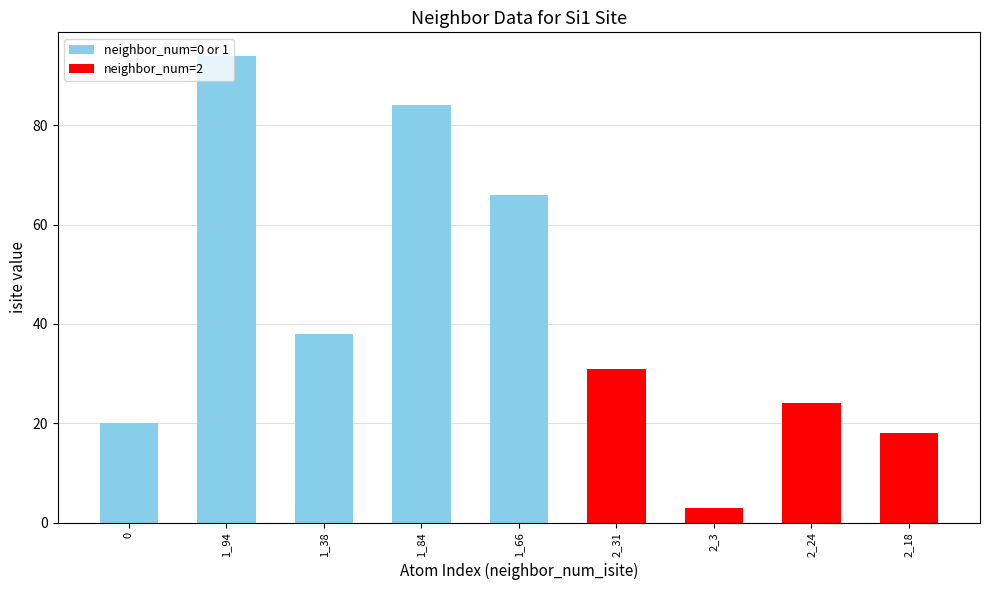

Approximately how many times larger is the value at 2_18 compared to 1_38?

0.5